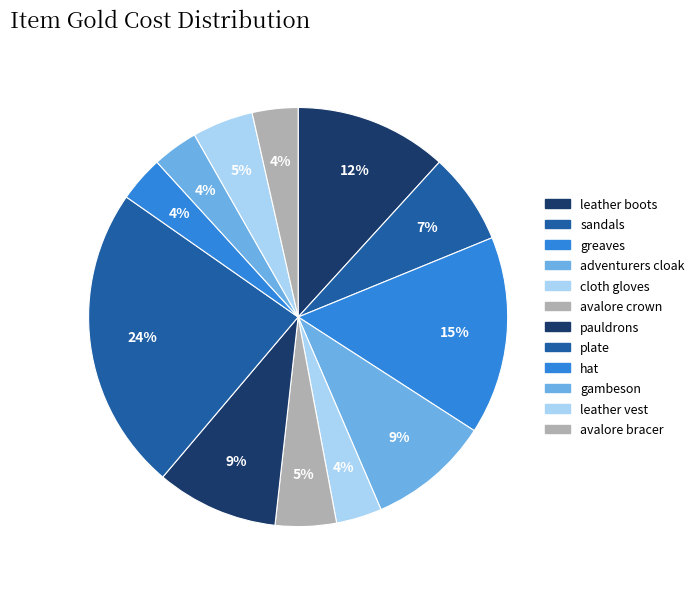

How many segments does this pie chart have?

12